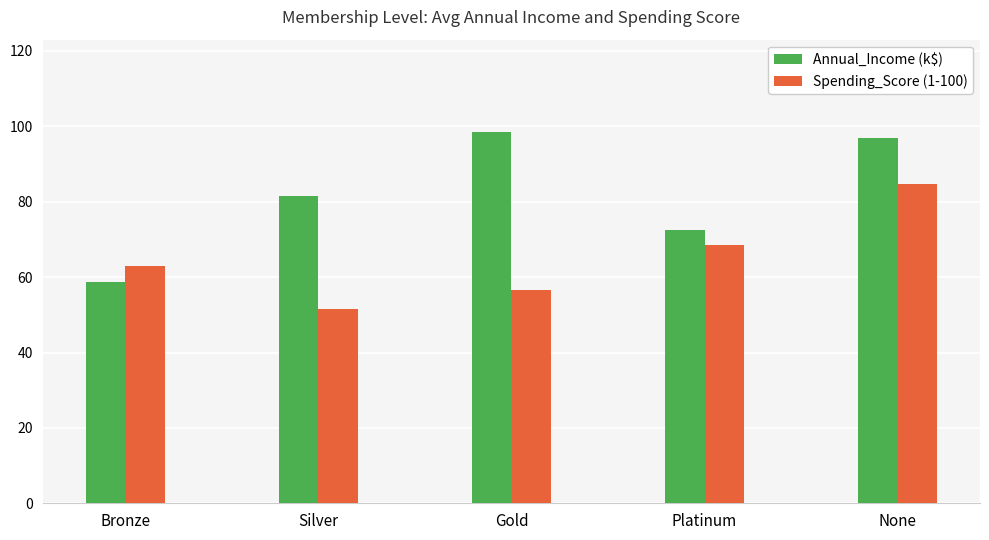

Which category has the lowest value across all series?

Silver